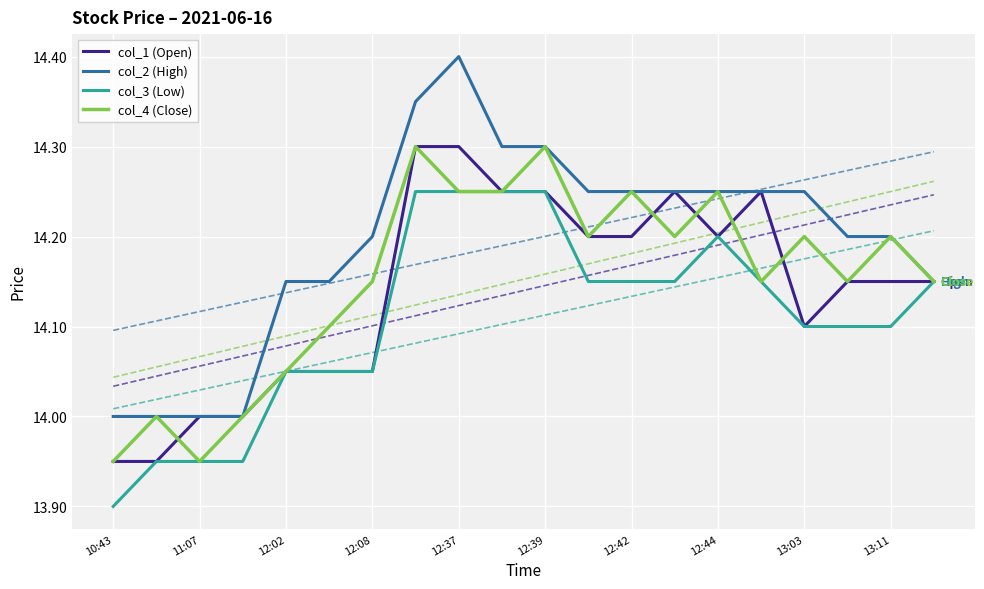

The value of col_1 (Open) at 12:42 is 23.8. True or false?

False